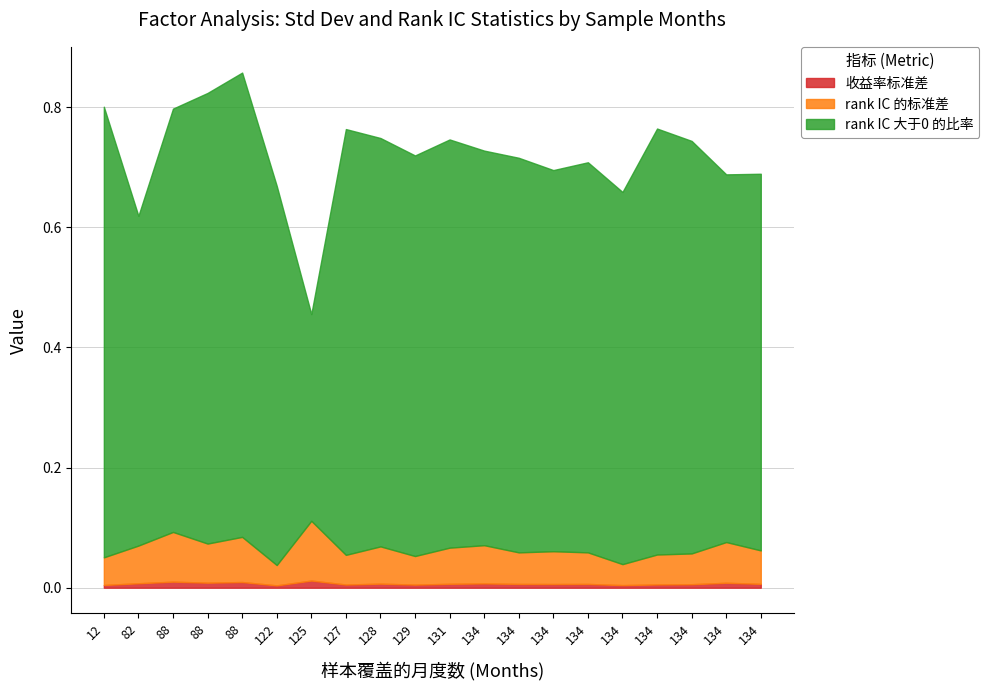

True or false: rank IC 大于0 的比率 and rank IC 的标准差 cross at least once.

False